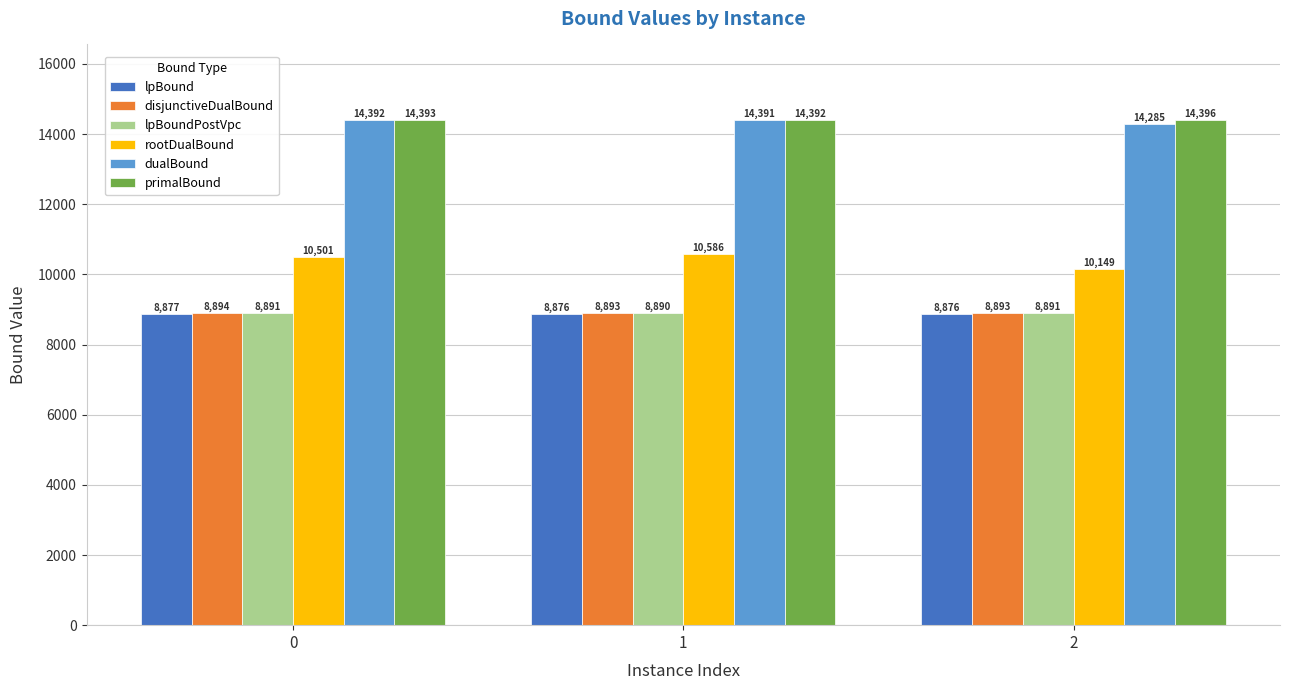

List the series in order of their peak value, lowest first.

lpBound, lpBoundPostVpc, disjunctiveDualBound, rootDualBound, dualBound, primalBound